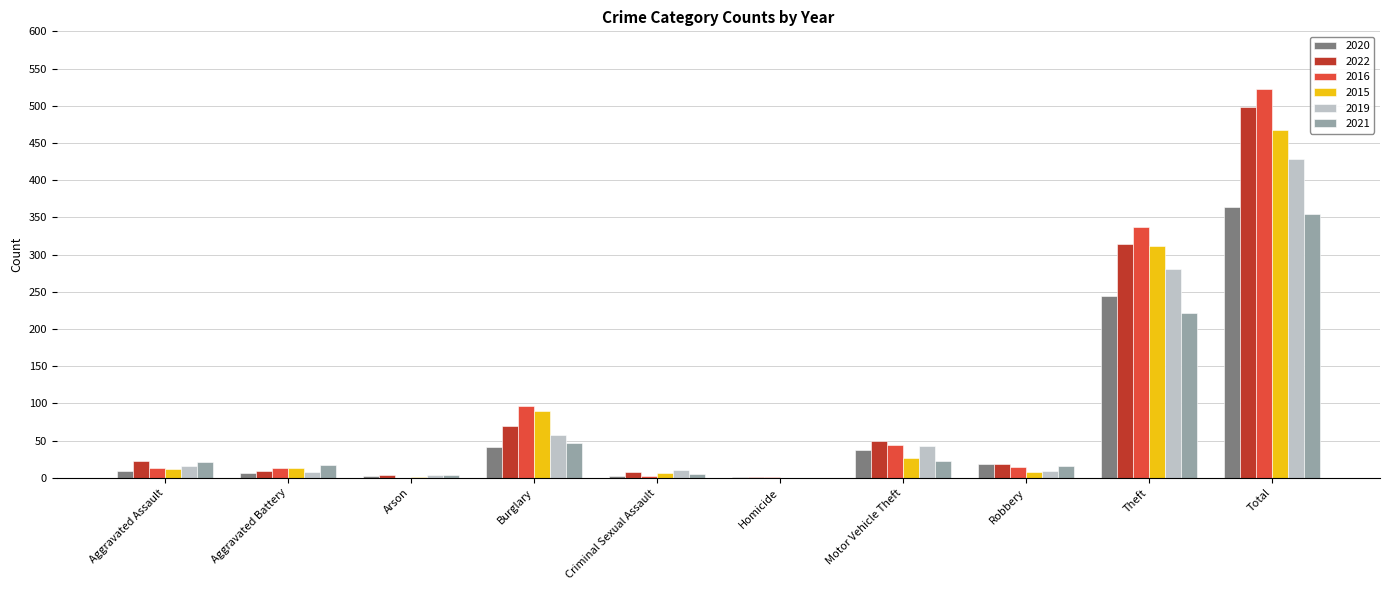

What are all the series names shown in the legend?

2020, 2022, 2016, 2015, 2019, 2021